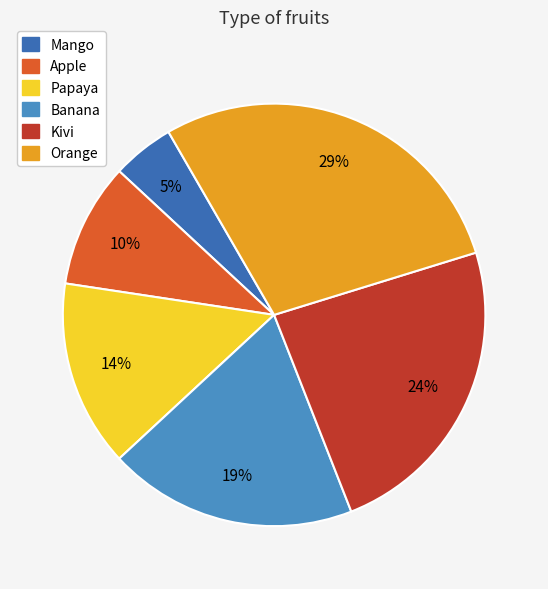

The Orange slice represents 29% of the pie. True or false?

True